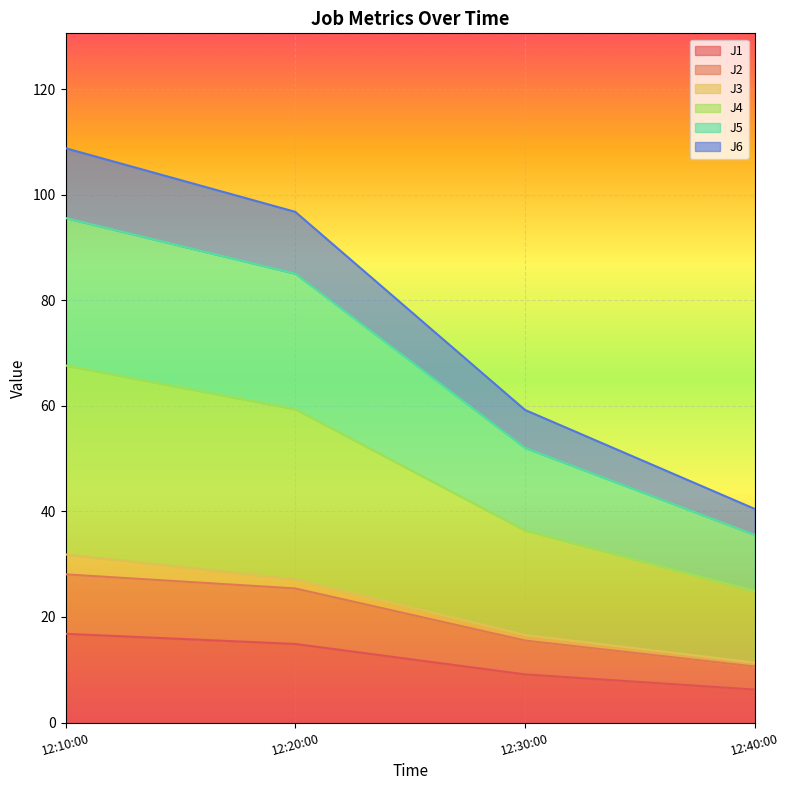

At which label does J1 reach its minimum?

12:40:00